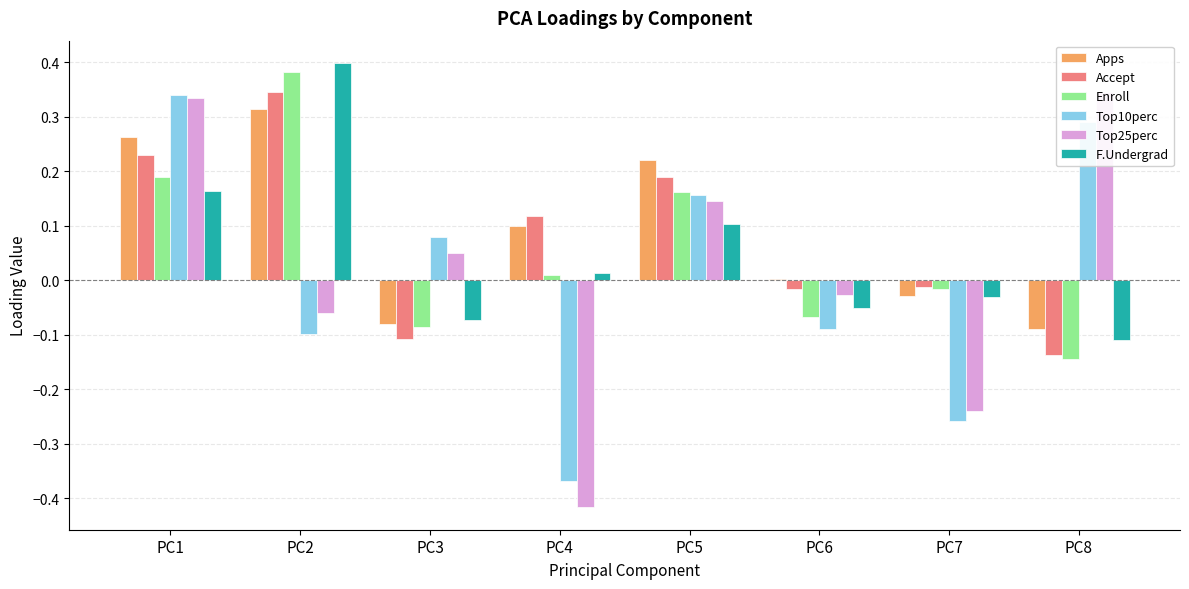

The value of F.Undergrad at PC8 is -0.1. True or false?

False